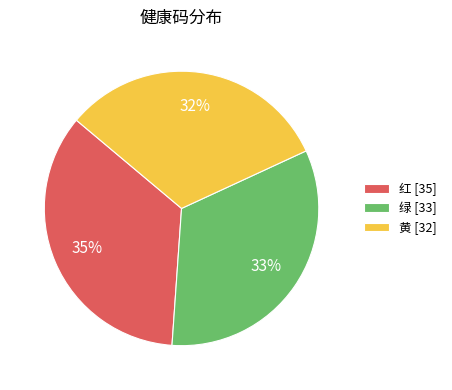

What is the ratio of the value at 绿 to the value at 黄?

1.0